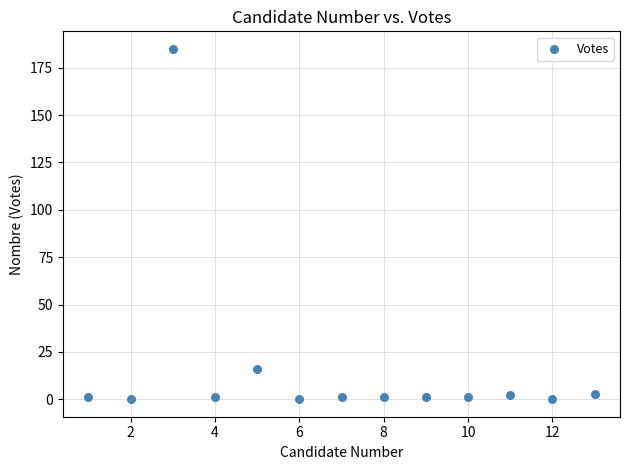

What is the range of Y values (max minus min)?

185